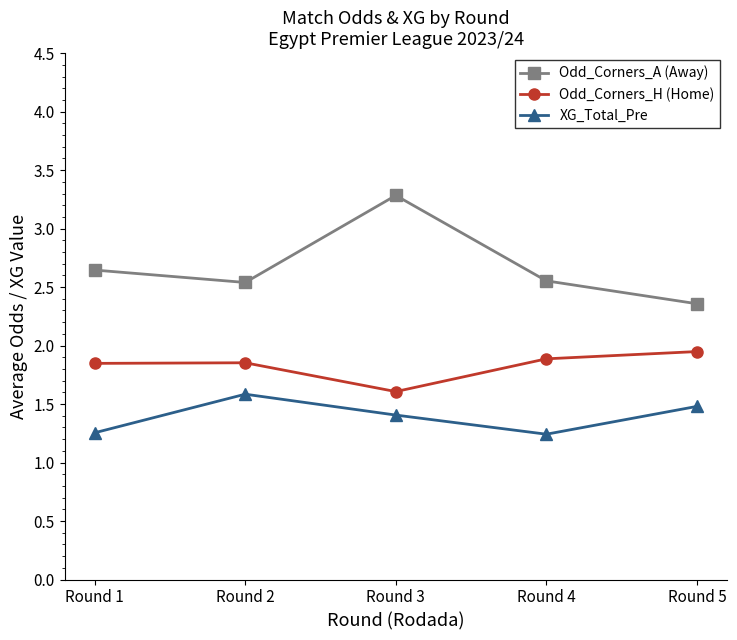

At Round 3, list the series in order from largest to smallest.

Odd_Corners_A (Away), Odd_Corners_H (Home), XG_Total_Pre